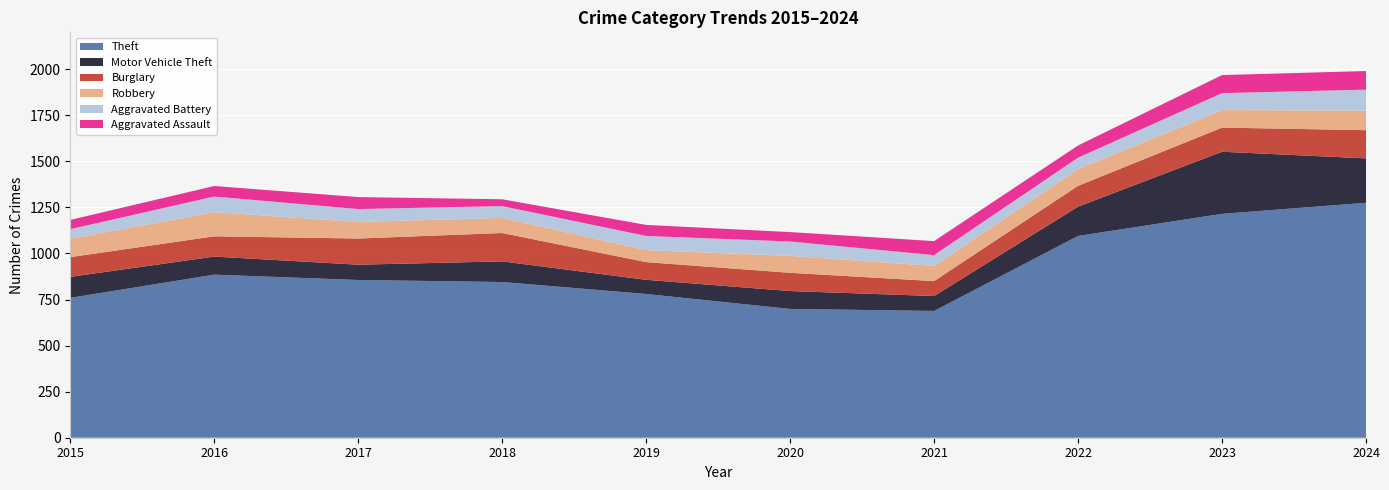

Reading left to right, extract all data points from this chart.

Theft: 2015=759	2016=885	2017=856	2018=845	2019=780	2020=699	2021=688	2022=1095	2023=1215	2024=1275
Motor Vehicle Theft: 2015=114	2016=98	2017=83	2018=112	2019=77	2020=97	2021=81	2022=159	2023=337	2024=241
Burglary: 2015=107	2016=110	2017=142	2018=154	2019=96	2020=99	2021=81	2022=113	2023=131	2024=153
Robbery: 2015=100	2016=131	2017=90	2018=82	2019=65	2020=92	2021=82	2022=91	2023=95	2024=106
Aggravated Battery: 2015=52	2016=85	2017=70	2018=64	2019=77	2020=78	2021=59	2022=62	2023=92	2024=114
Aggravated Assault: 2015=50	2016=57	2017=65	2018=37	2019=60	2020=51	2021=76	2022=66	2023=98	2024=101